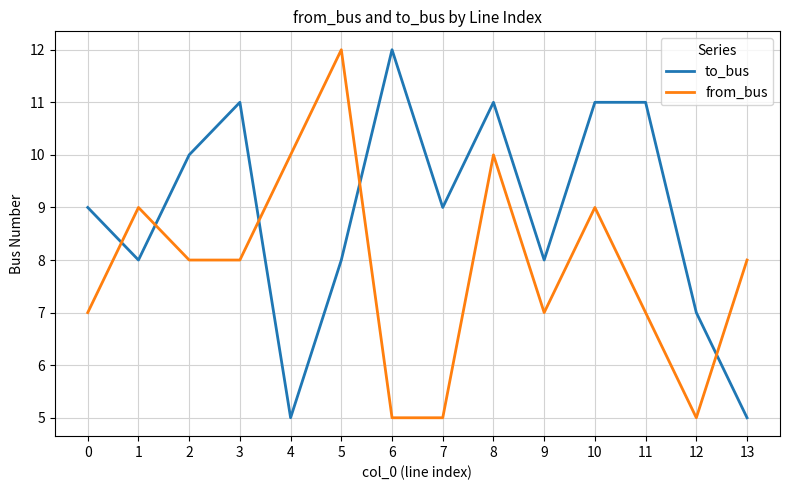

At 13, list the series in order from smallest to largest.

to_bus, from_bus